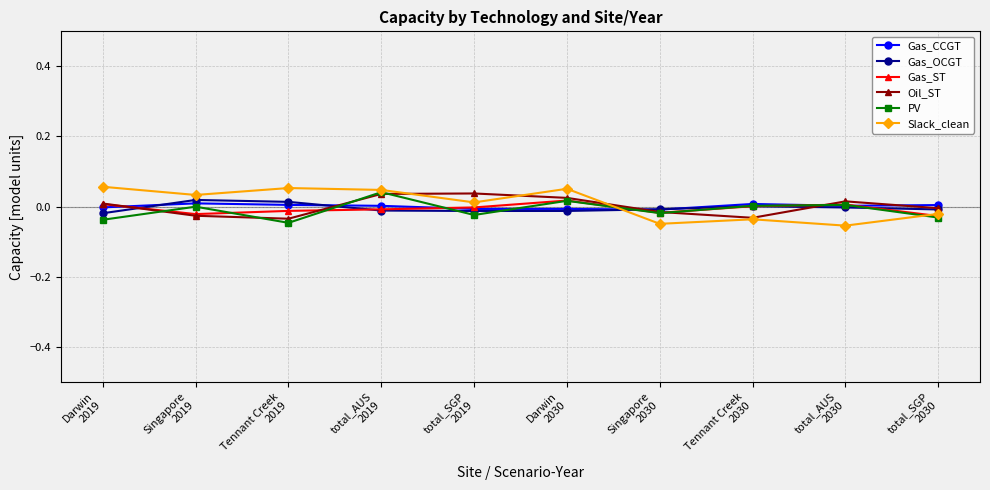

How many times do Gas_ST and Gas_OCGT cross each other?

5